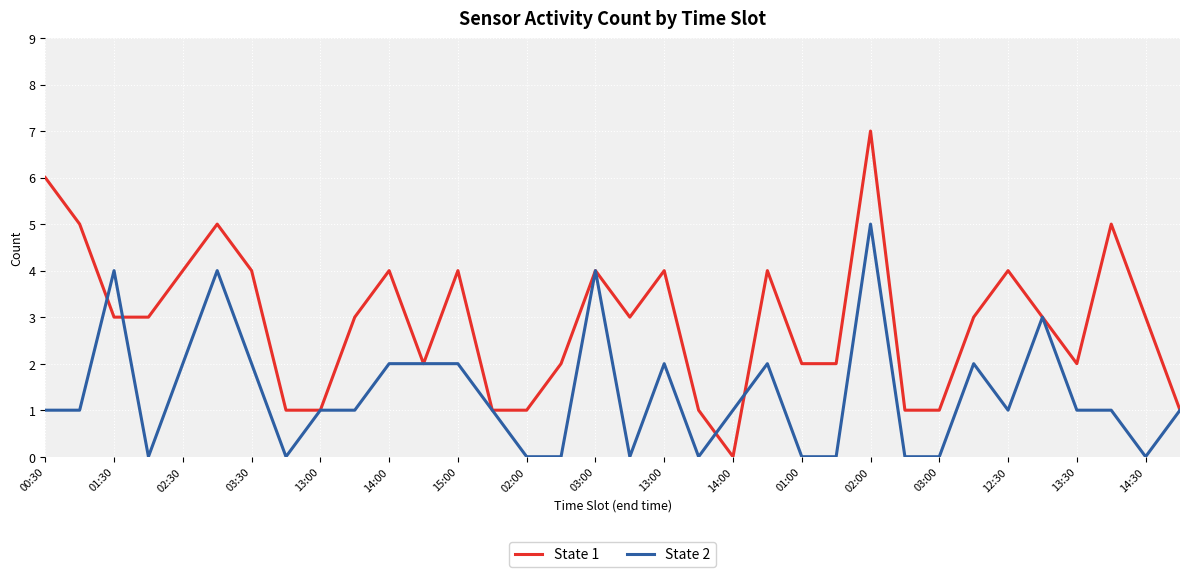

Which series has the largest range (max minus min)?

State 1